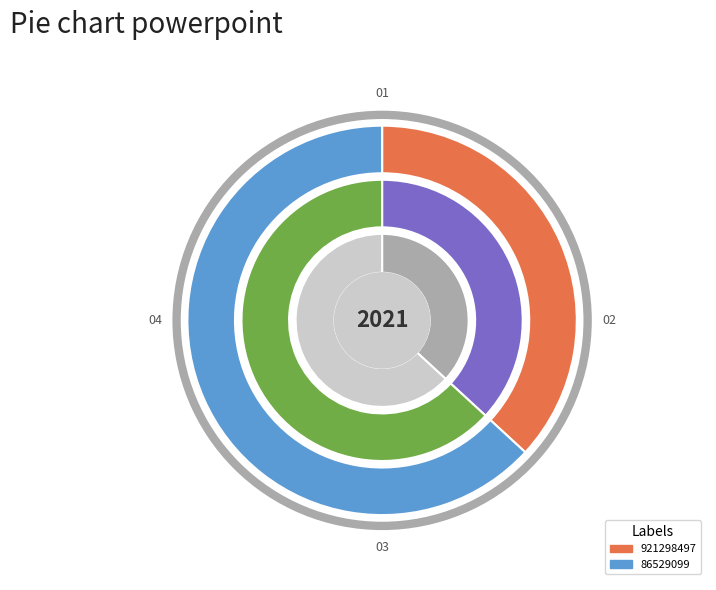

Combined, what portion of the pie is 921298497 and 86529099?

100.0%